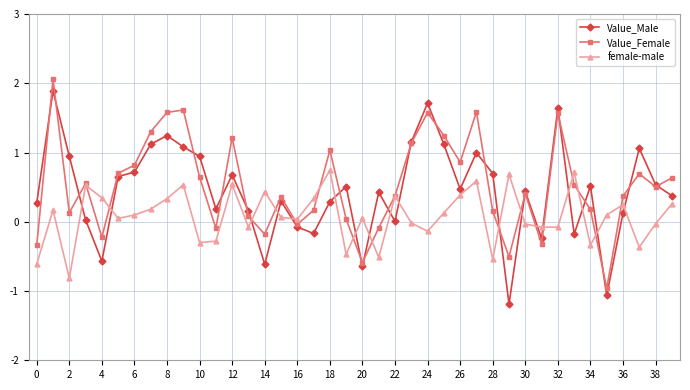

What is the value of the Value_Female point at the 25th from the left?

1.6